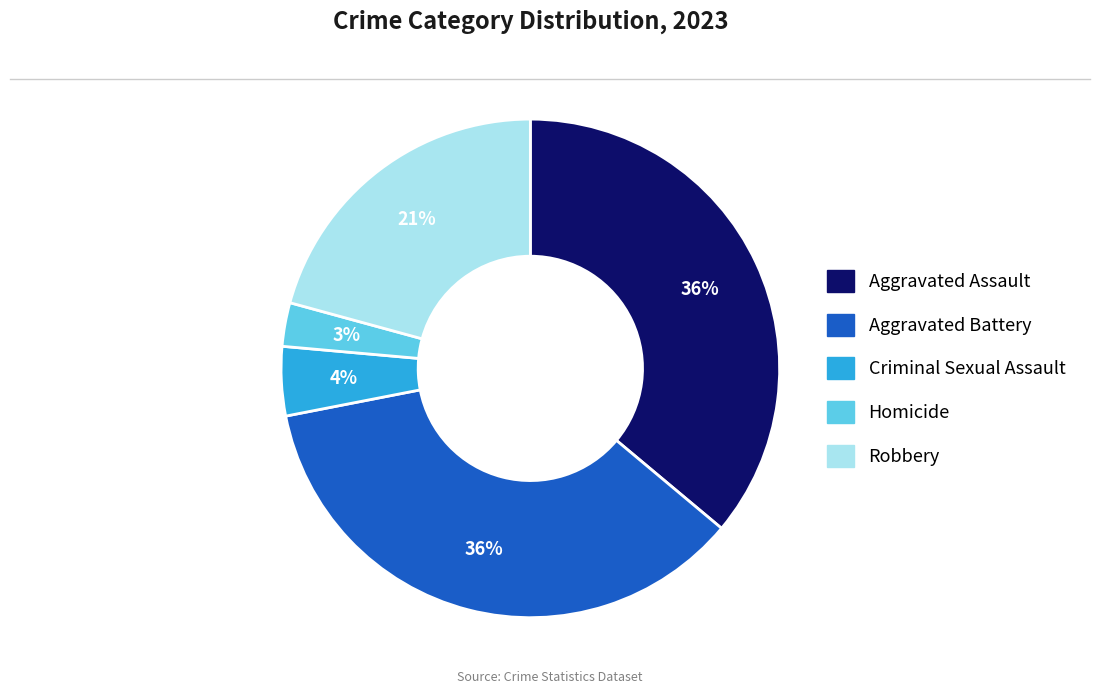

Count the number of slices in the pie.

5